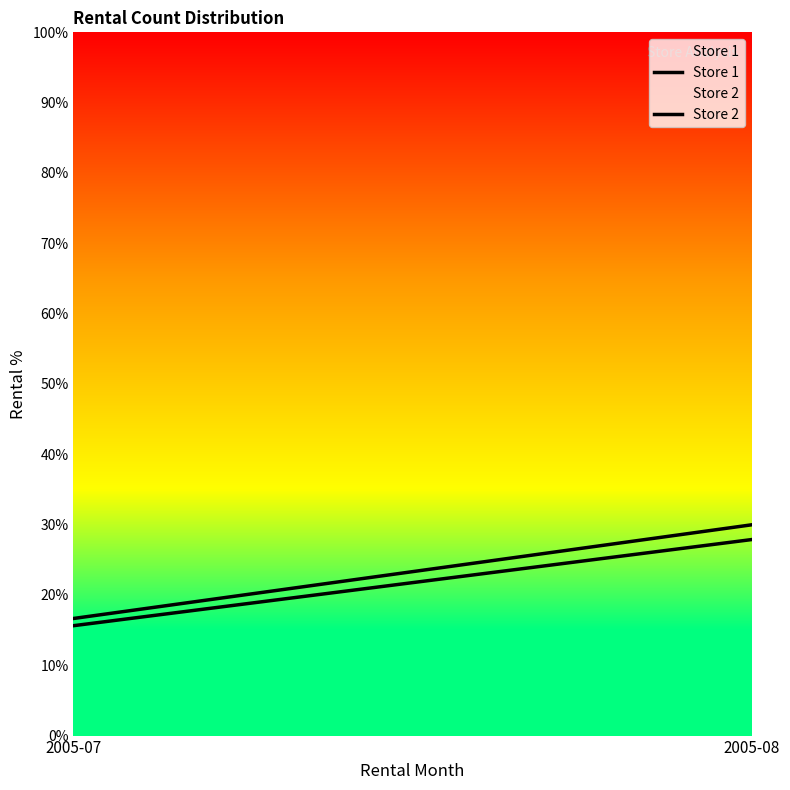

What is the value of the Store 1 point at the 2nd from the left?

30.0